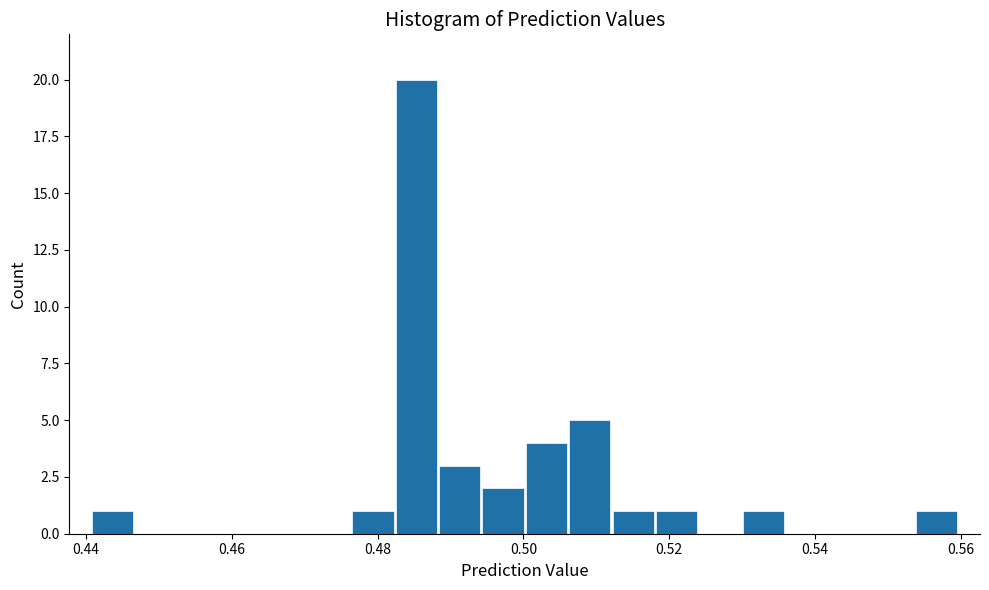

Read against the x-axis, roughly where is the centre of the tallest bar?

0.486